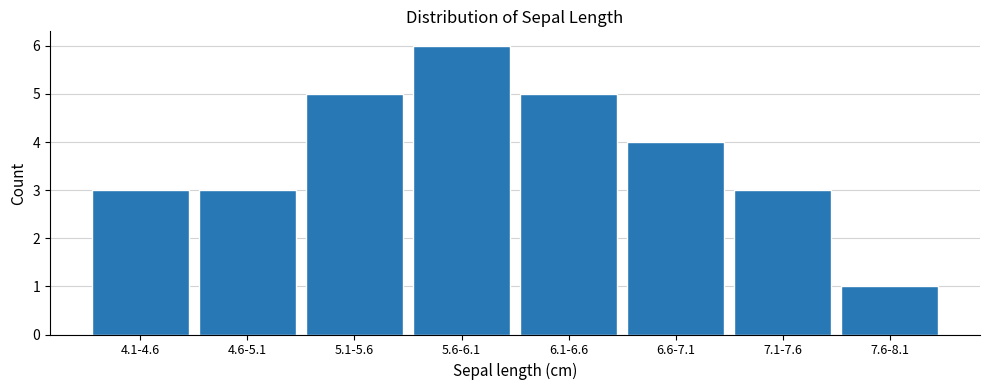

Reading right to left, extract all data points from this chart.

1	3	4	5	6	5	3	3